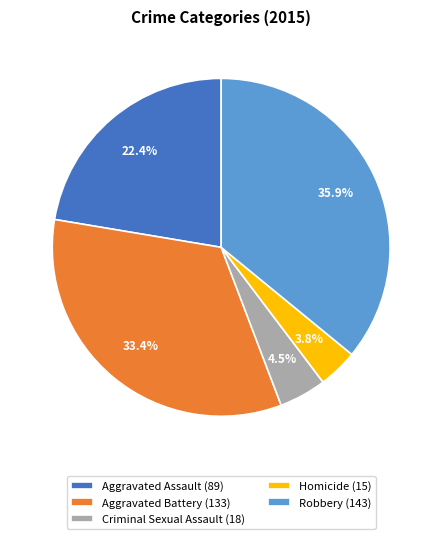

Which slice is the largest?

Robbery